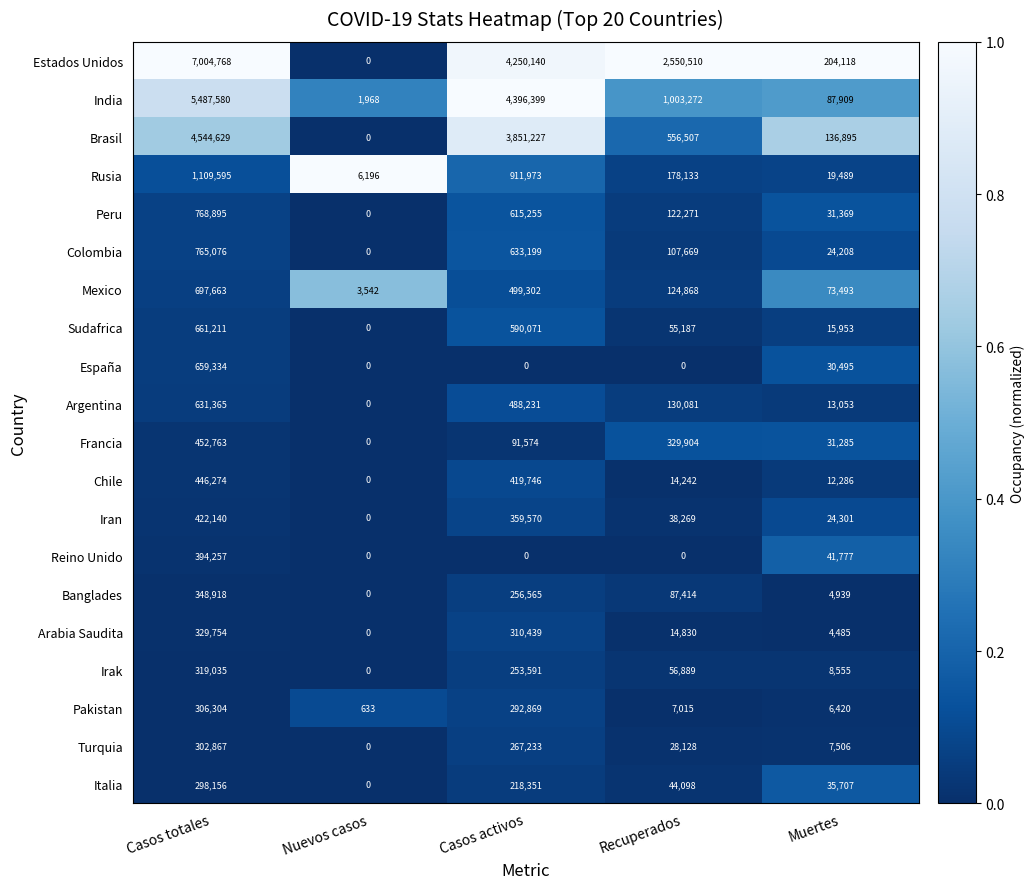

Rank the series by their maximum value, from lowest to highest.

Italia, Turquia, Pakistan, Irak, Arabia Saudita, Banglades, Reino Unido, Iran, Chile, Francia, Argentina, España, Sudafrica, Mexico, Colombia, Peru, Rusia, Brasil, India, Estados Unidos